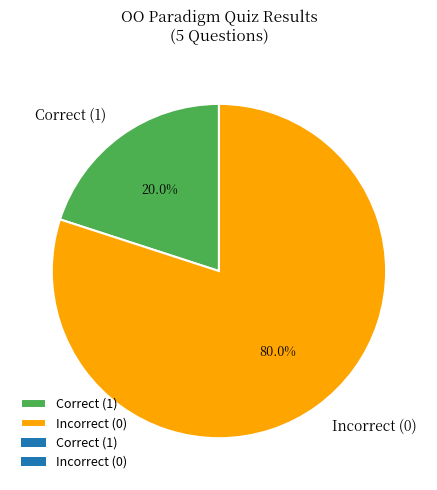

Which slice represents more than half of the pie?

Incorrect (0)